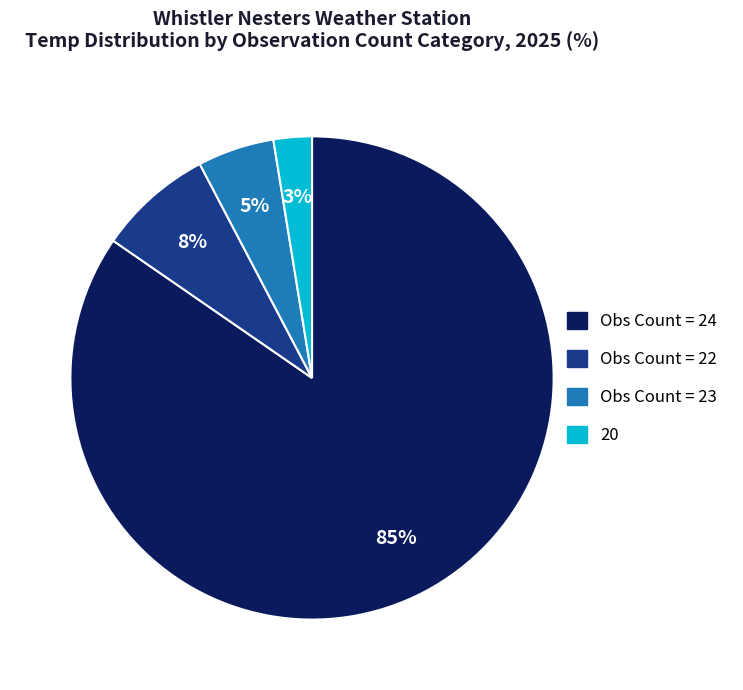

Is it true that Obs Count = 24 is 72% of the pie?

False